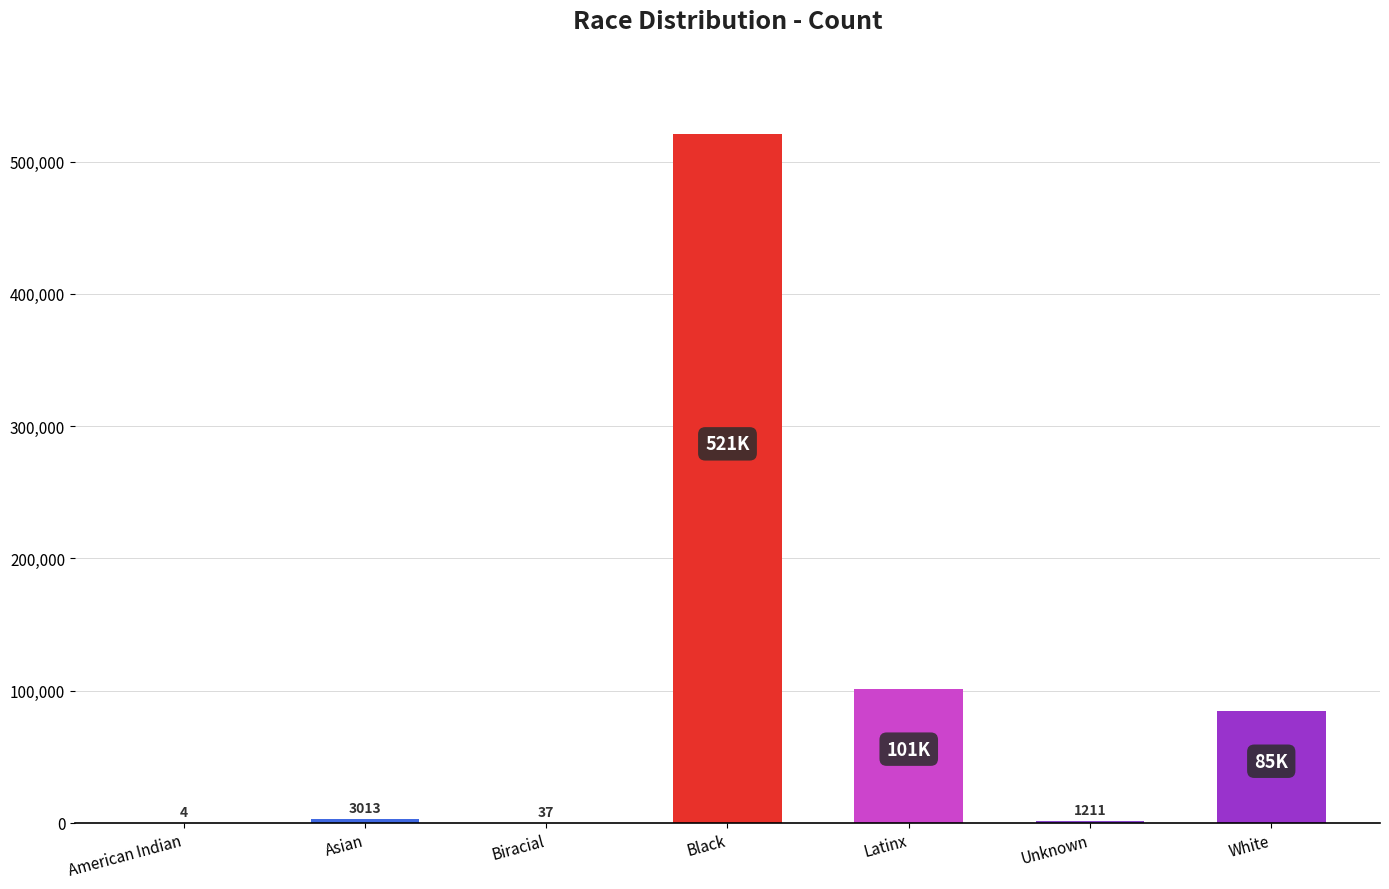

What is the sum of the values at American Indian and White?

84605